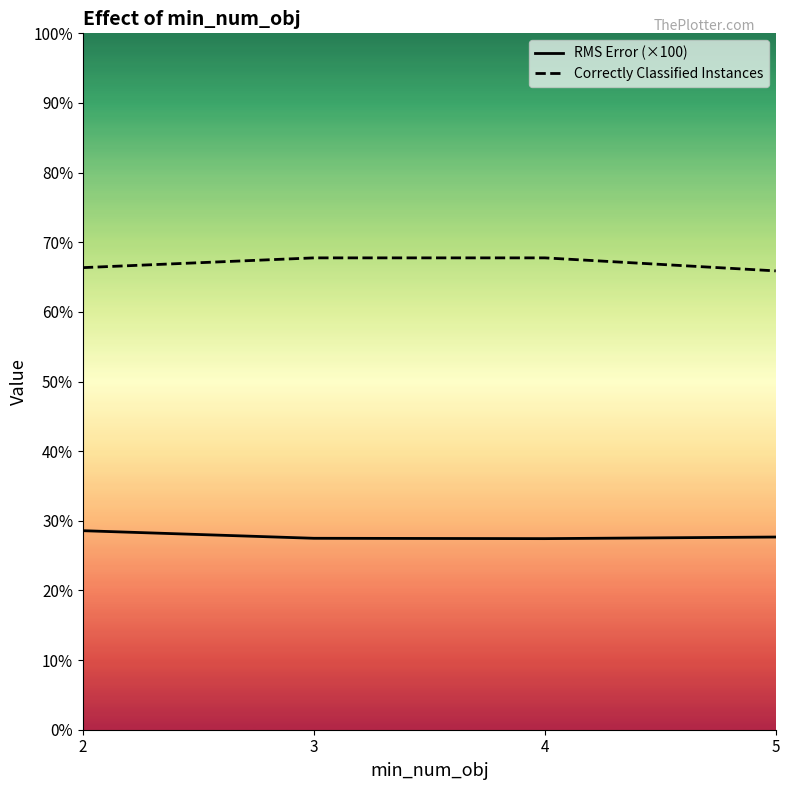

Which series changed the most between 2 and 4?

Correctly Classified Instances